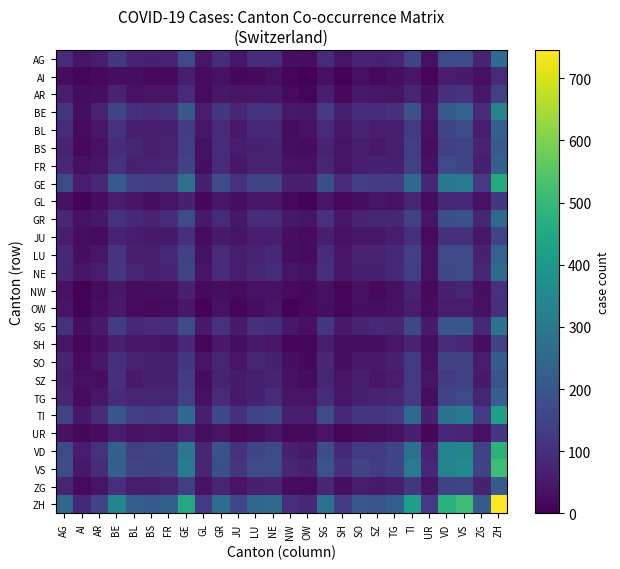

How many data points does each series have?

26